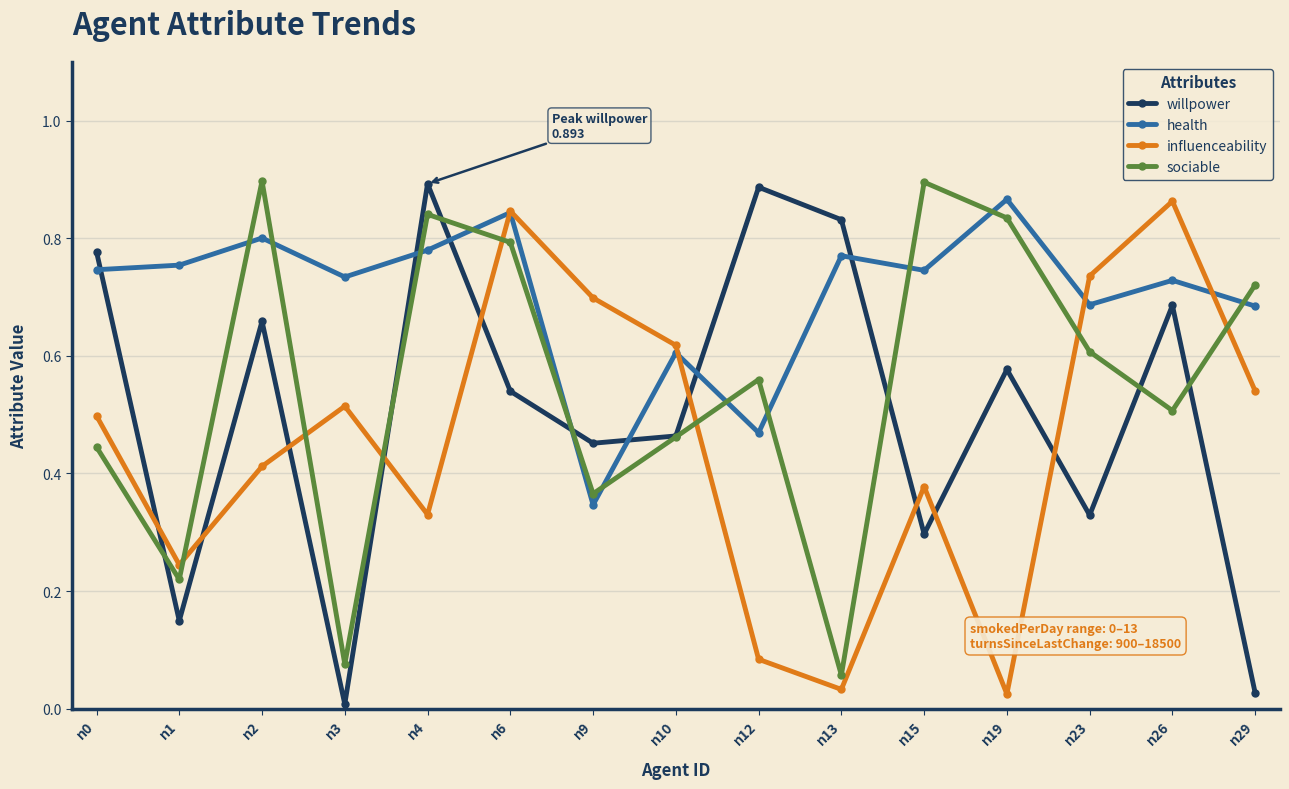

How many series are shown in this chart?

4